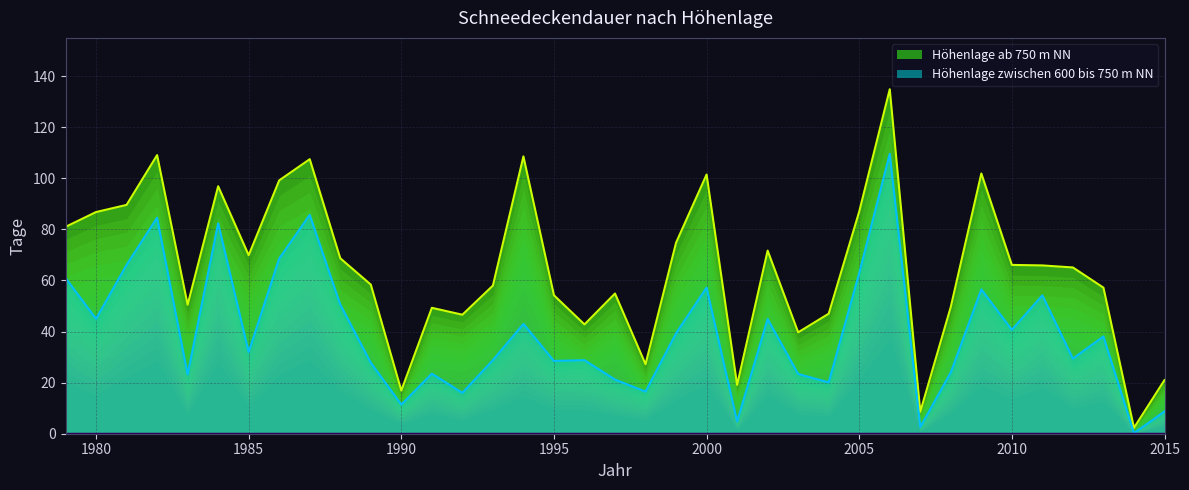

Rank the categories by Höhenlage ab 750 m NN value from highest to lowest.

2006, 1982, 1994, 1987, 2009, 2000, 1986, 1984, 1981, 2005, 1980, 1979, 1999, 2002, 1985, 1988, 2010, 2011, 2012, 1989, 1993, 2013, 1997, 1995, 1983, 2008, 1991, 2004, 1992, 1996, 2003, 1998, 2015, 2001, 1990, 2007, 2014